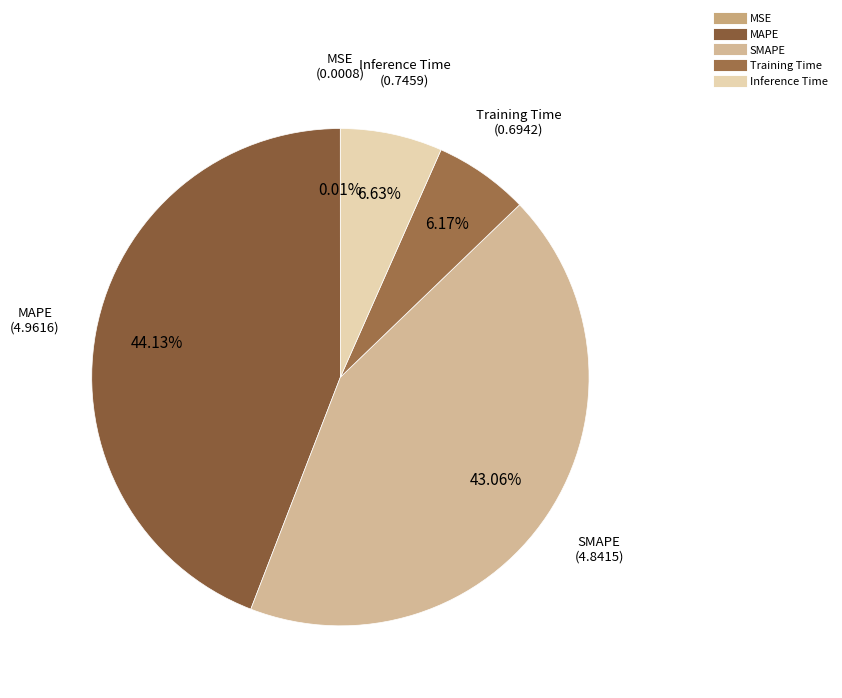

Which has a higher value, Training Time or SMAPE?

SMAPE